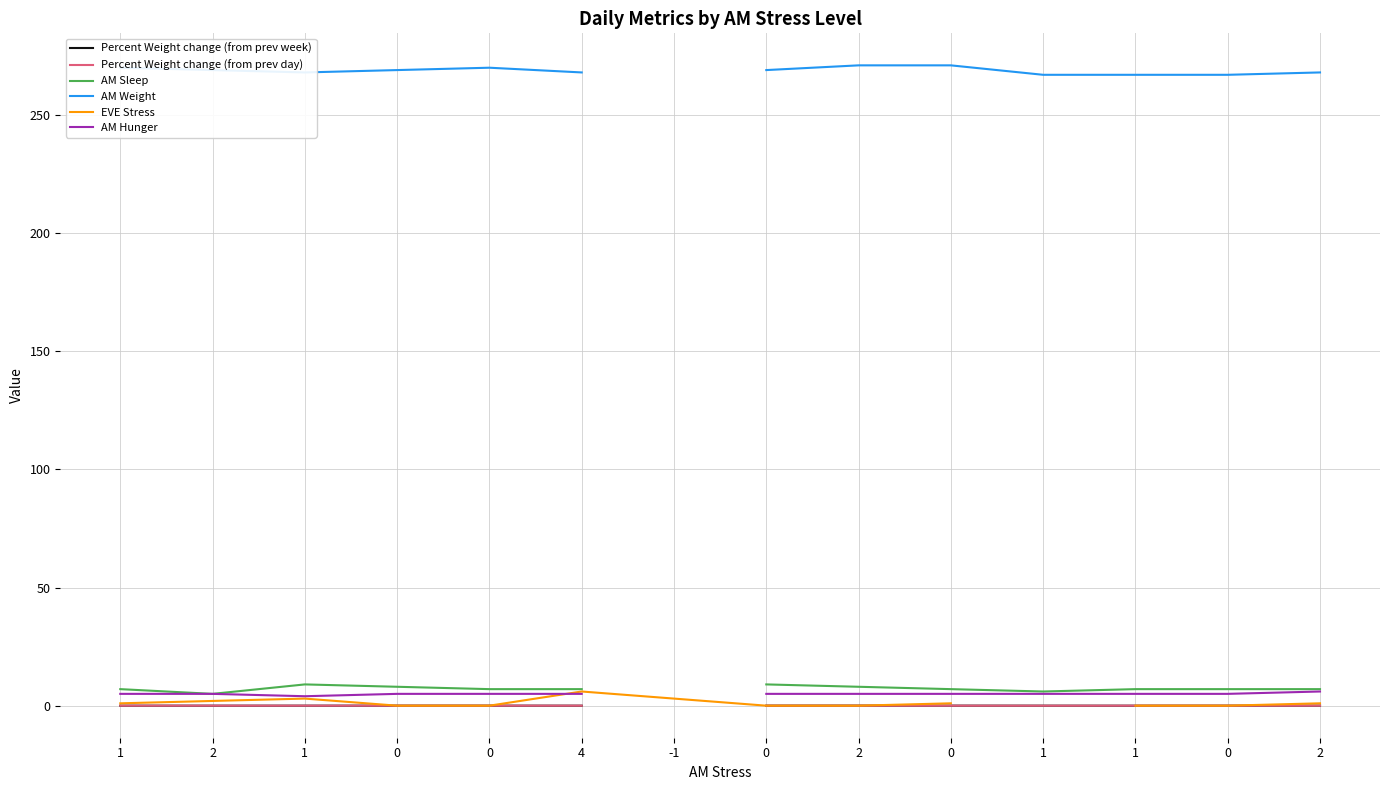

True or false: Percent Weight change (from prev day) and Percent Weight change (from prev week) cross at least once.

True